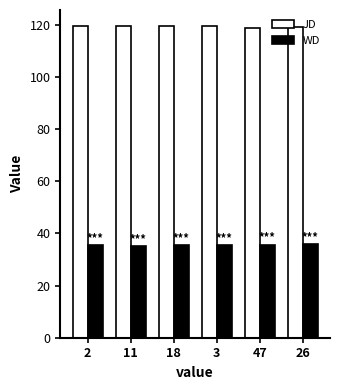

What is the highest value of the WD series?

35.8